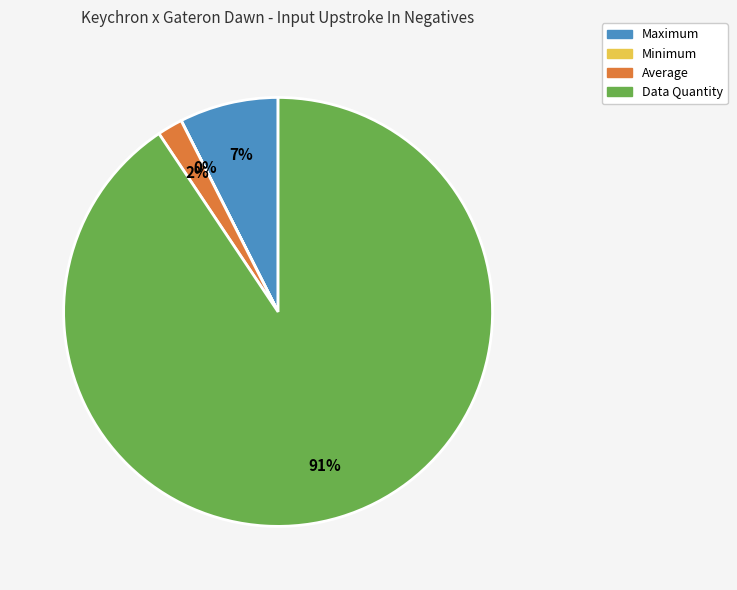

To the nearest percent, what is the average slice percentage?

25%